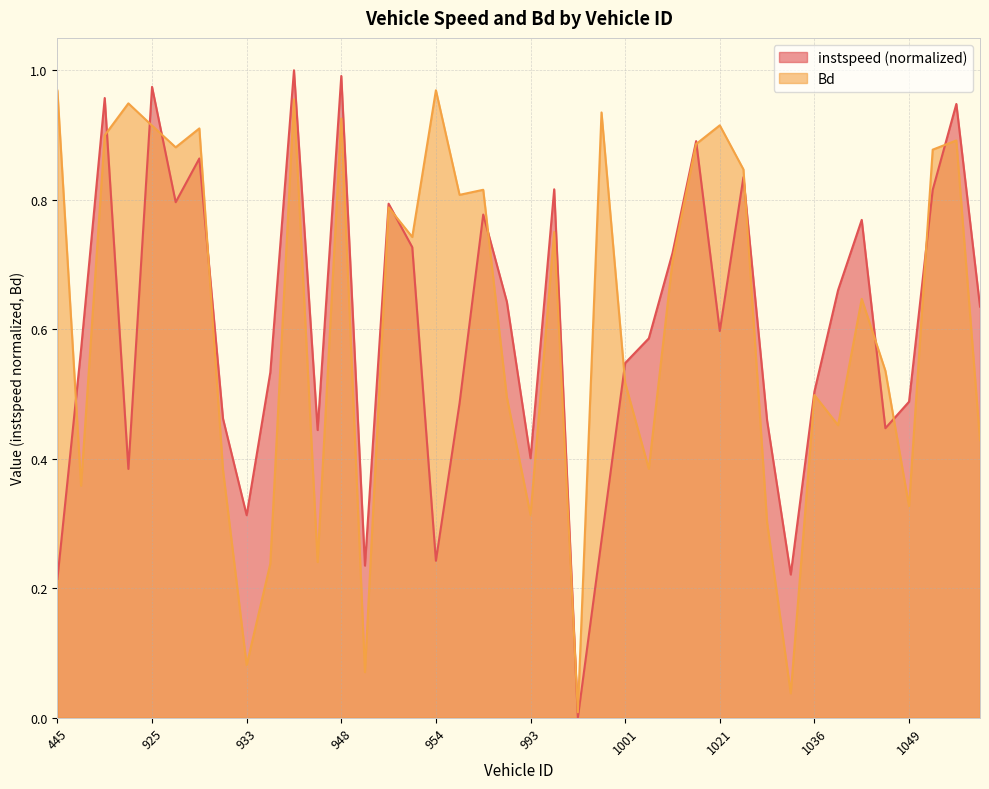

Between 924 and 1045, which is larger?

1045